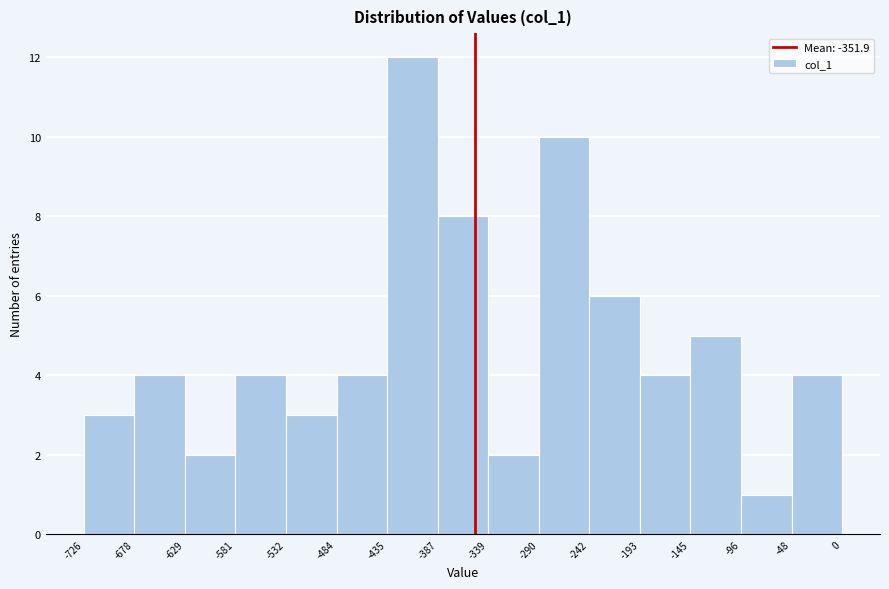

Reading left to right, transcribe this chart: for each bar, give the range it covers on the x-axis and its height. The values are not printed on the chart, so give them approximately, as read against the axis.

-726 to -678: 3
-678 to -629: 4
-629 to -581: 2
-581 to -532: 4
-532 to -484: 3
-484 to -435: 4
-435 to -387: 12
-387 to -339: 8
-339 to -290: 2
-290 to -242: 10
-242 to -193: 6
-193 to -145: 4
-145 to -96: 5
-96 to -48: 1
-48 to 0: 4